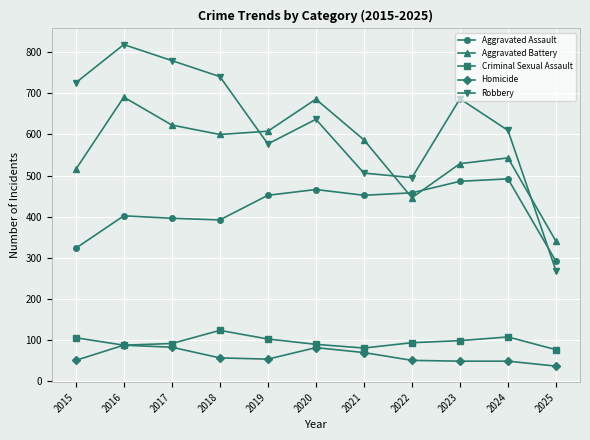

At which category is the sum across all series the highest?

2016